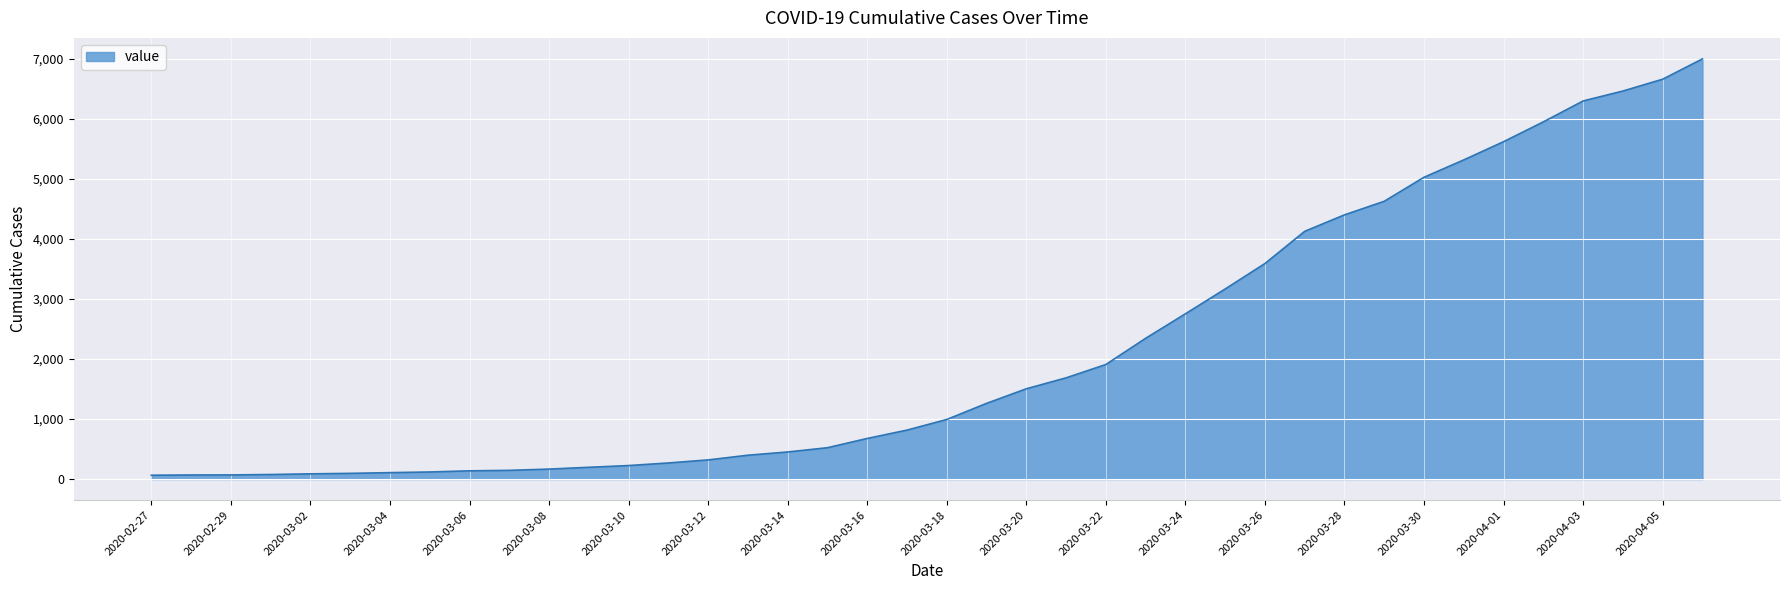

What is the maximum value shown in the chart?

6994